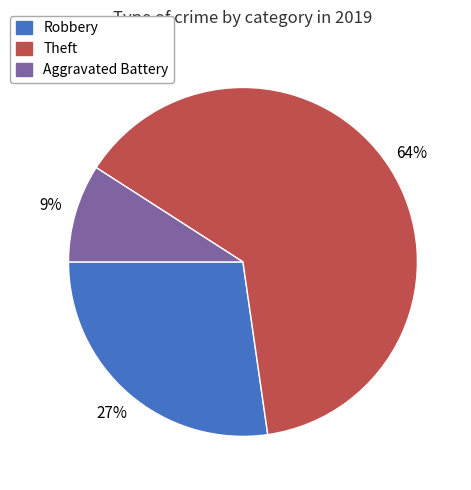

To the nearest percent, what is the average slice percentage?

33%